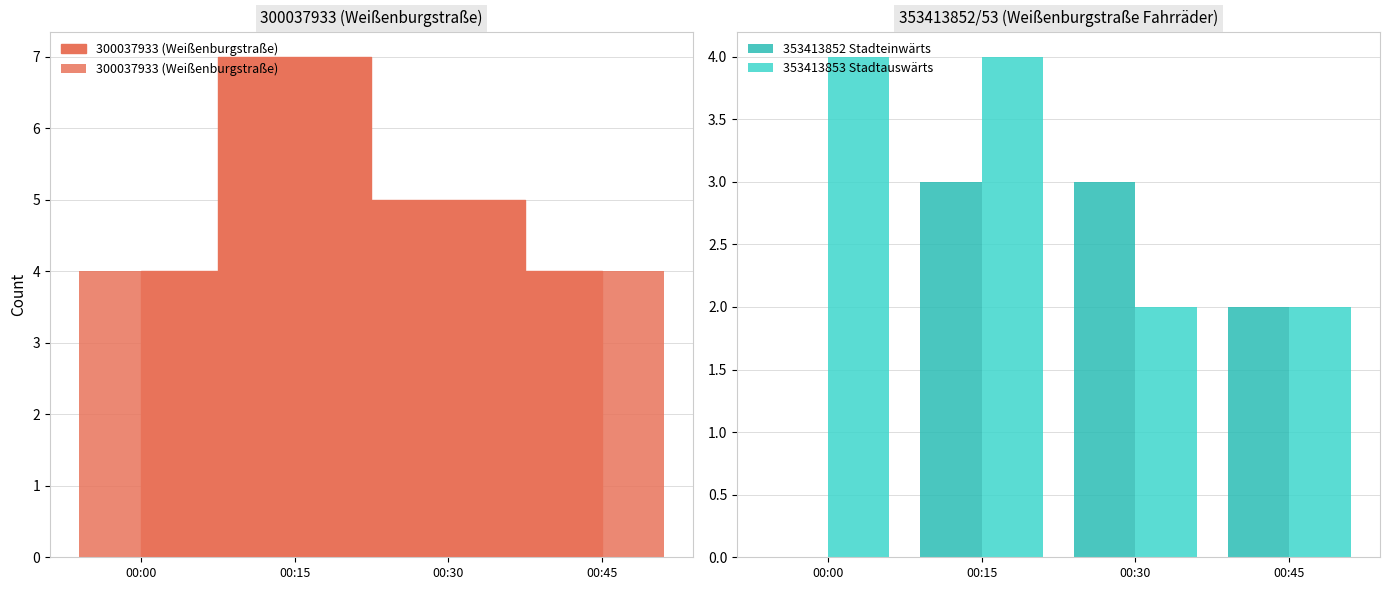

At which label is 353413853 Stadtauswärts closest to 3?

00:00